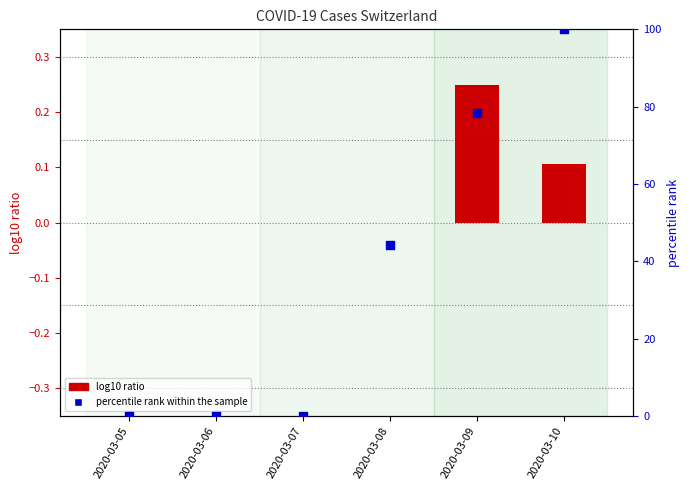

What is the change in value from 2020-03-08 to 2020-03-09?

+34.1